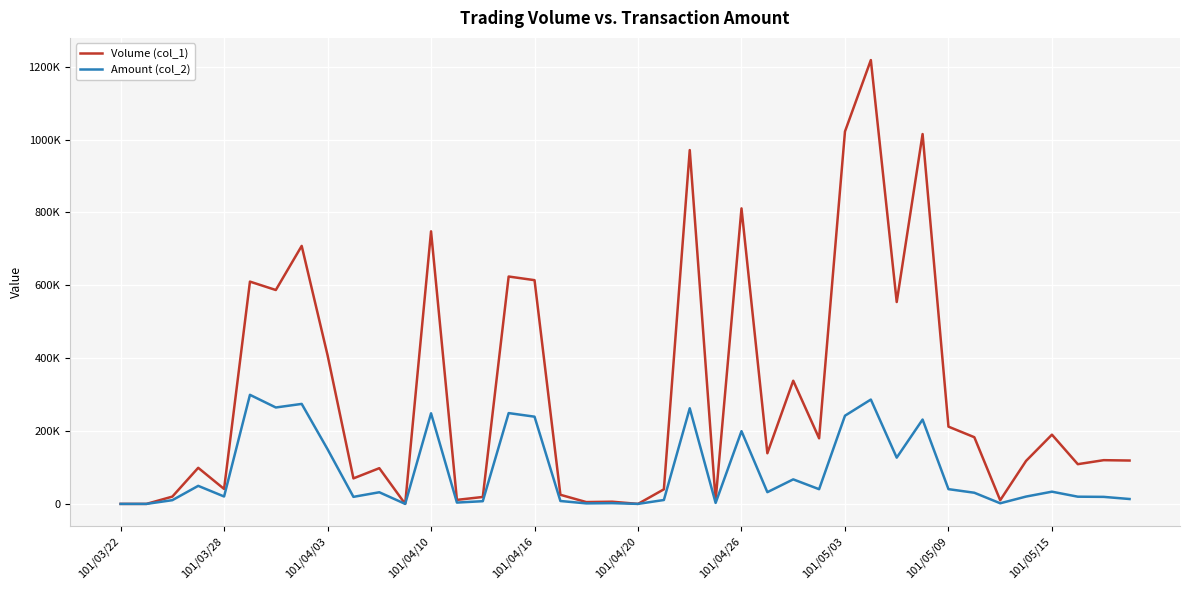

What is the sum of all Volume (col_1) values?

12052000